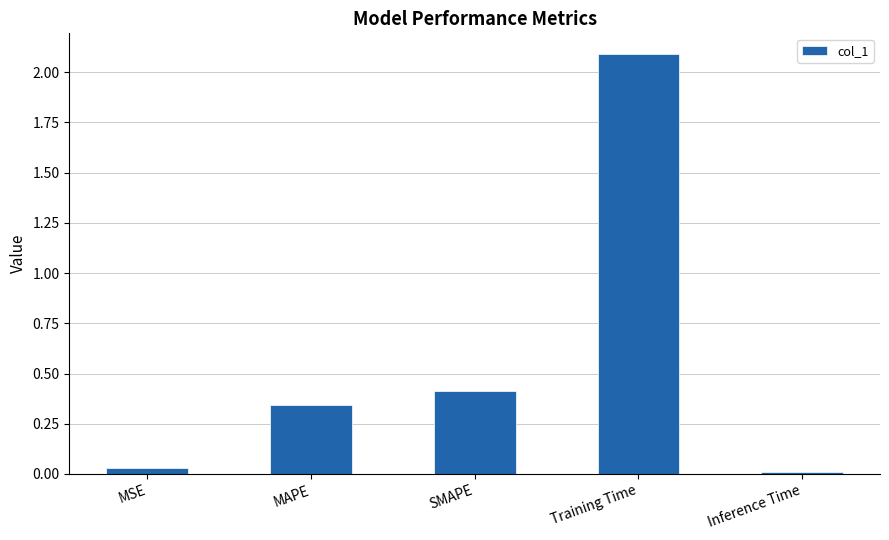

The chart shows a value of 0.0 at Inference Time. True or false?

True